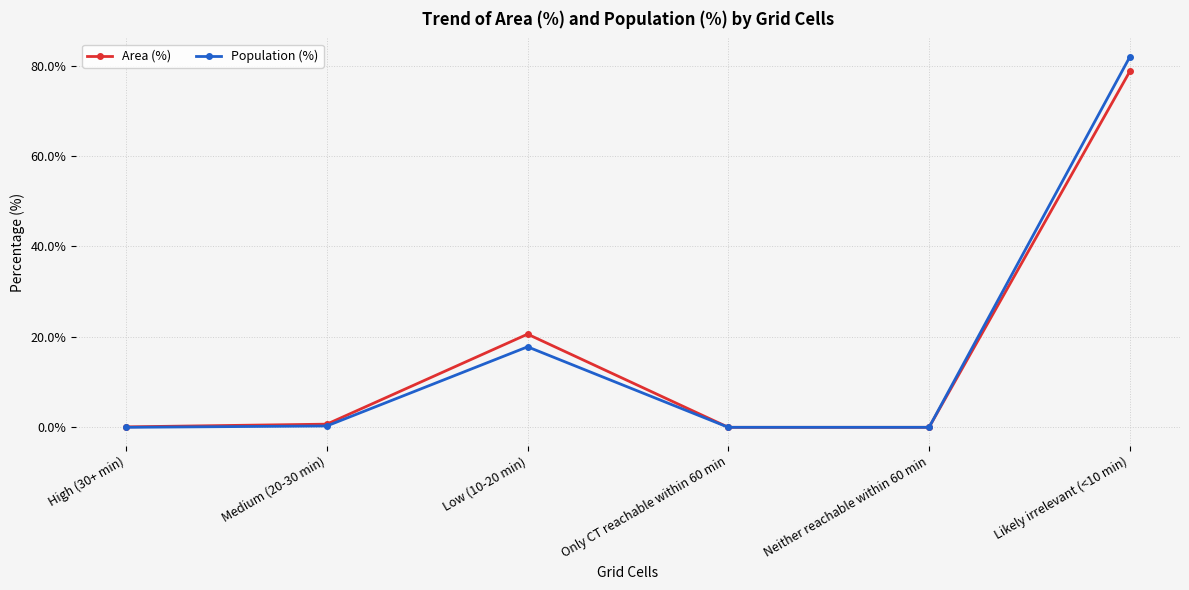

What is the label of the 2nd point from the left?

Medium (20-30 min)